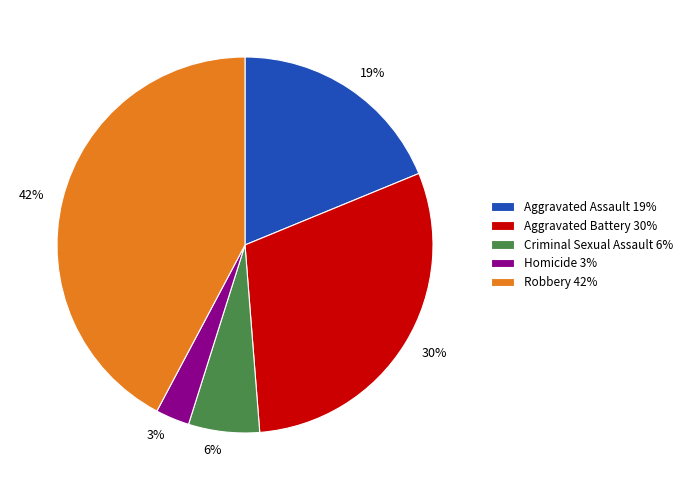

To the nearest percent, what is the difference between the Criminal Sexual Assault and Homicide slice percentages?

3%